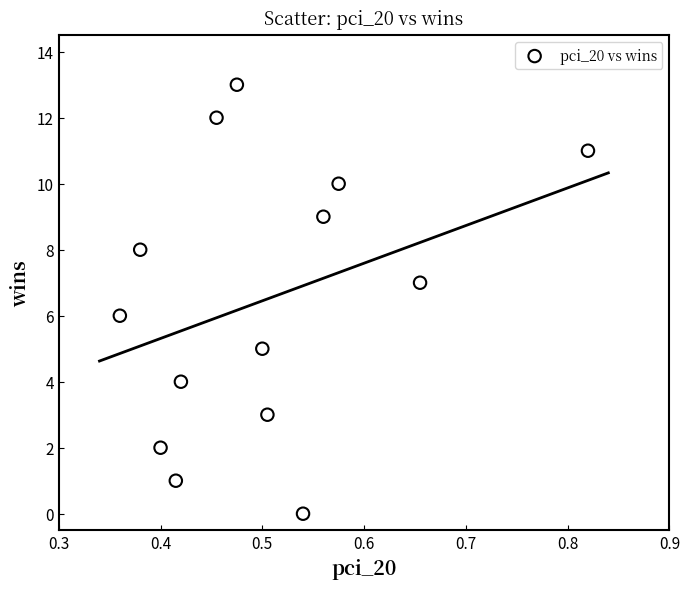

What is the range of Y values (max minus min)?

13